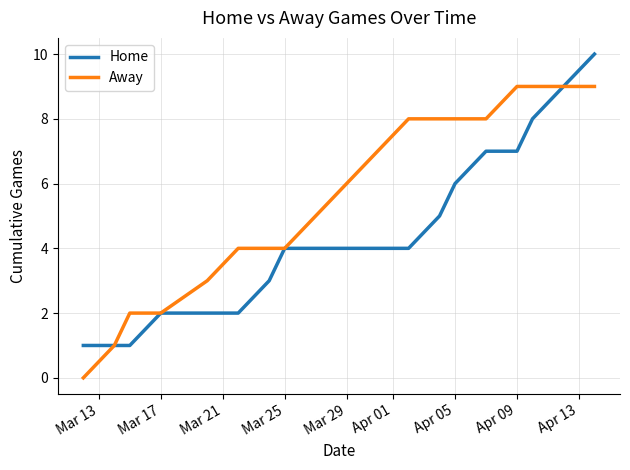

What is the greatest value displayed?

10